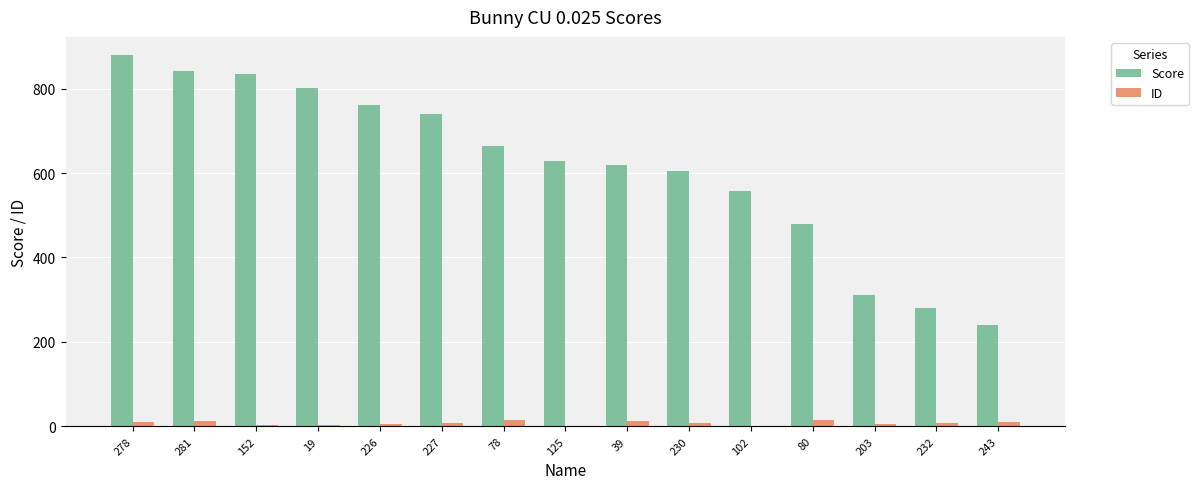

What is the sum of all ID values?

120.0